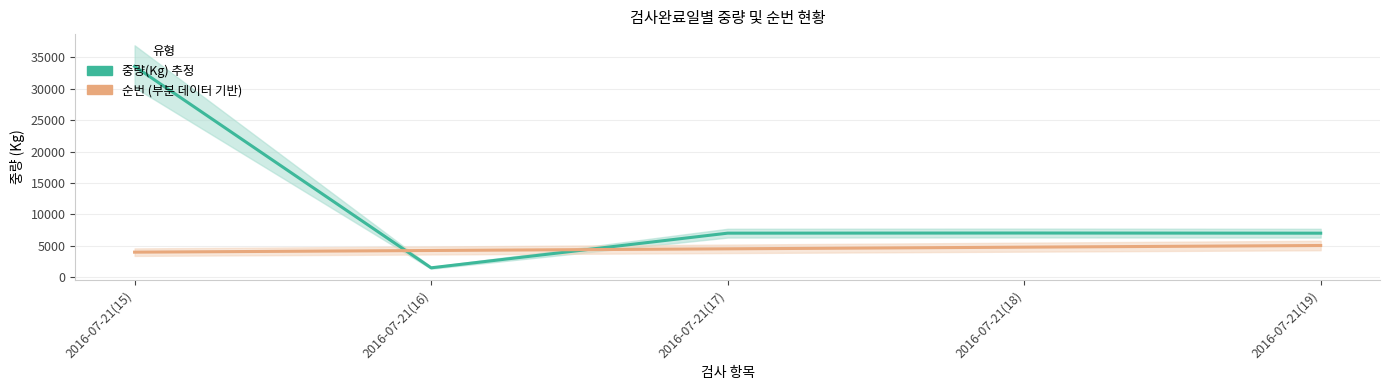

How many lines are shown in the chart?

2